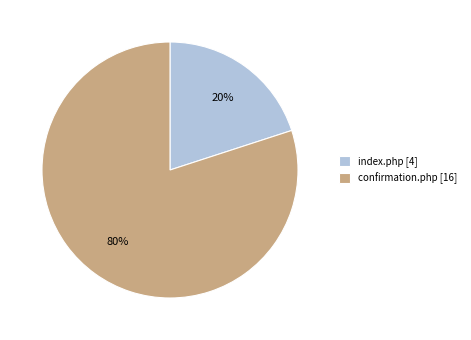

What is the smallest slice in the pie chart?

index.php